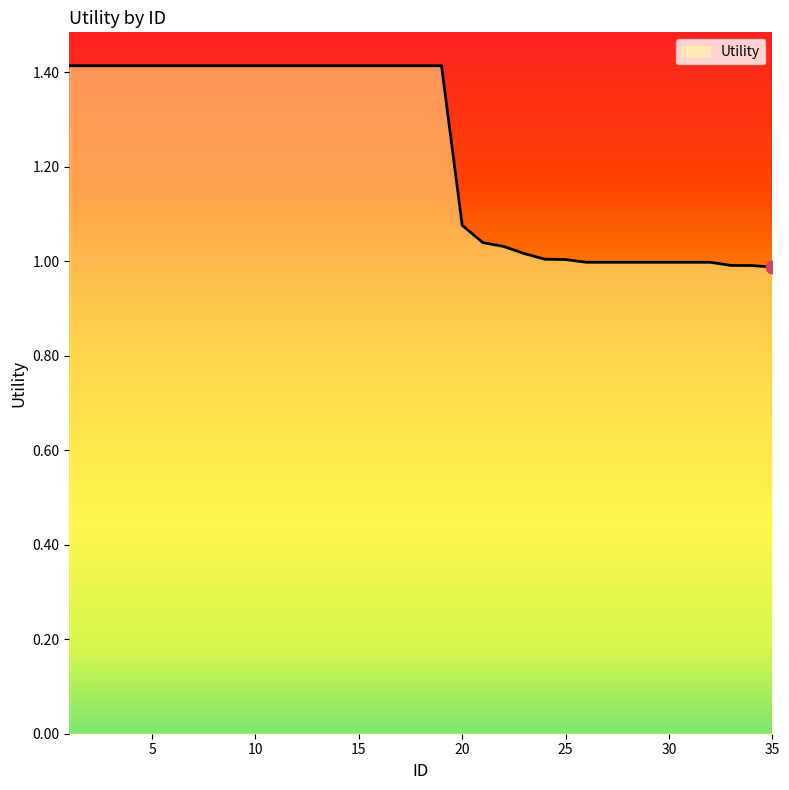

What is the difference between the maximum and minimum values?

0.4